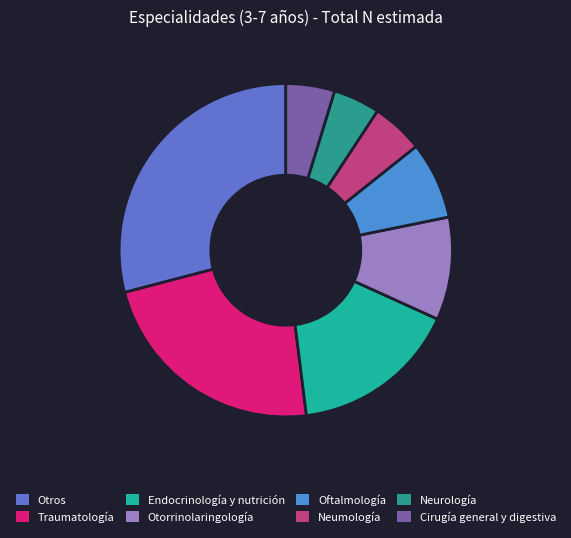

What is the ratio of the value at Oftalmología to the value at Endocrinología y nutrición?

0.5